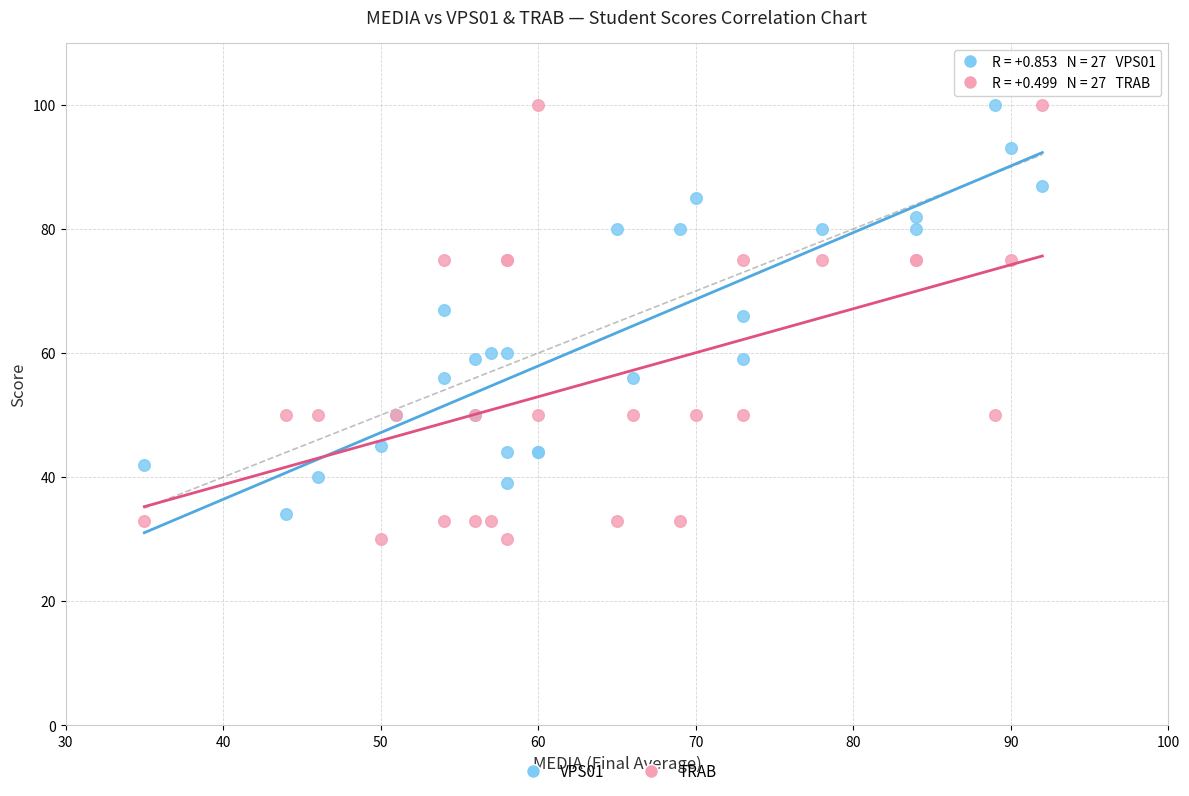

What is the X range (max minus min) for the scatter plot?

57